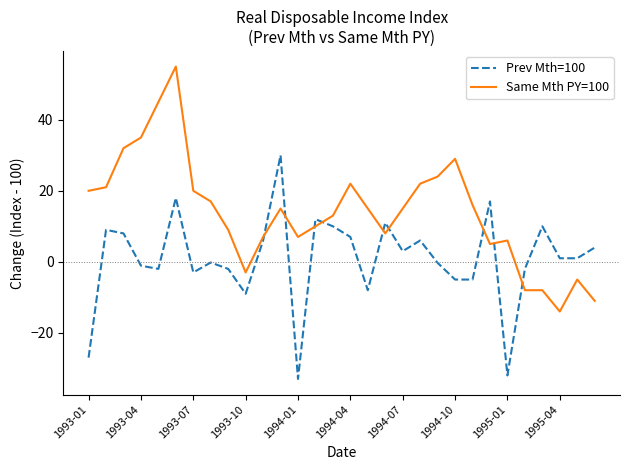

What is the difference between the maximum and second lowest values in the Prev Mth=100 series?

62.0